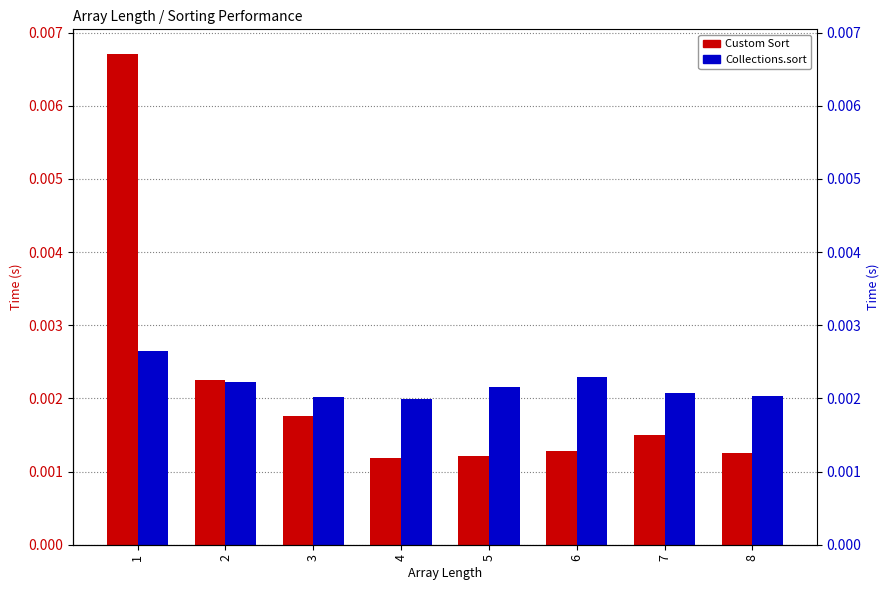

How many groups of bars are there?

8